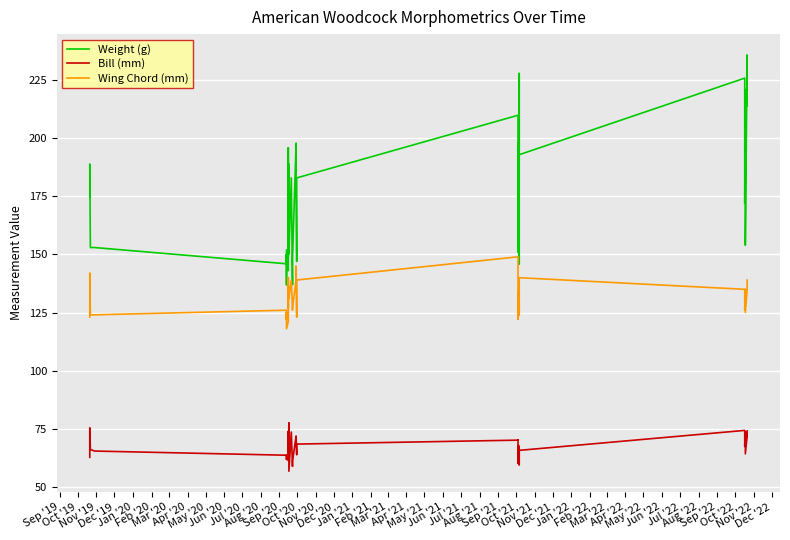

True or false: Bill (mm) and Wing Chord (mm) intersect in this chart.

False